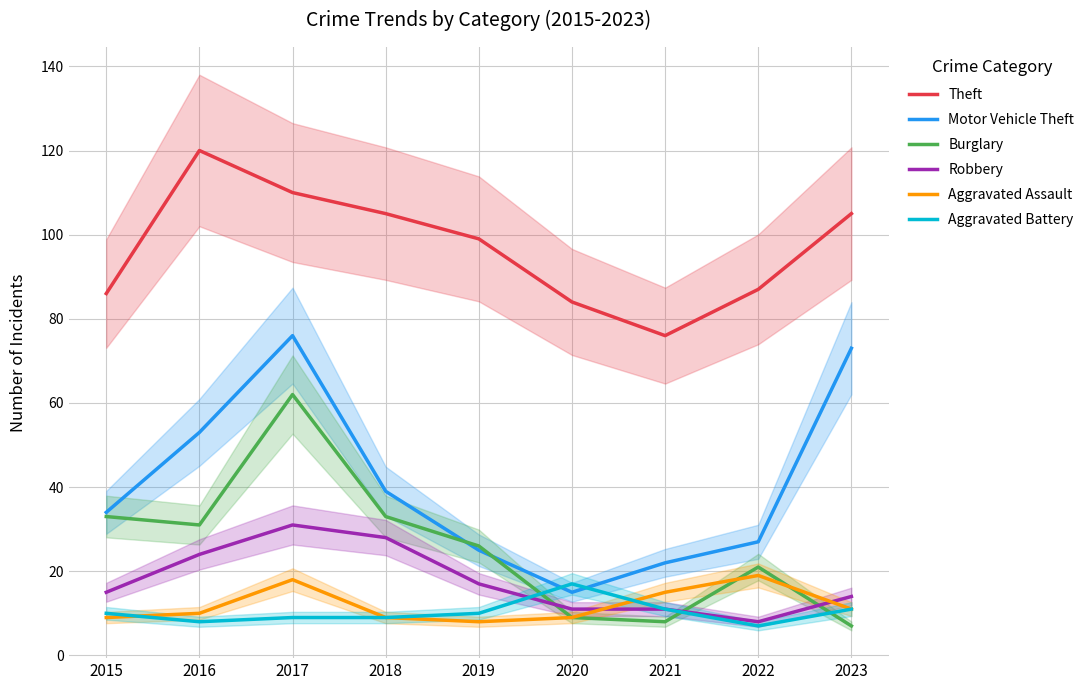

What is the minimum value for Burglary?

7